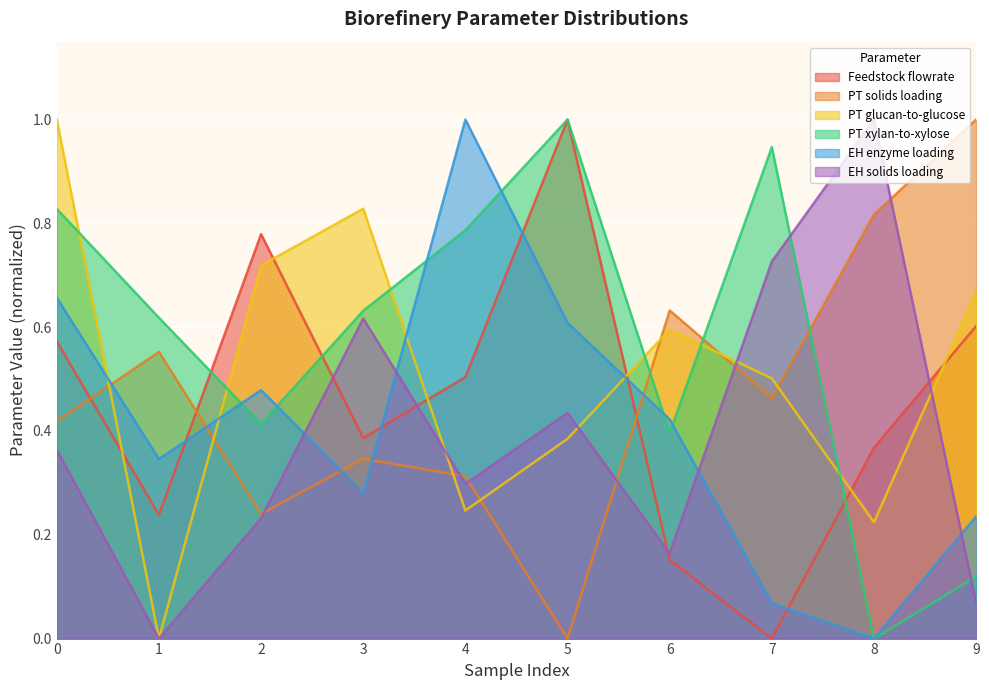

Which series changed the most between 4 and 8?

EH enzyme loading